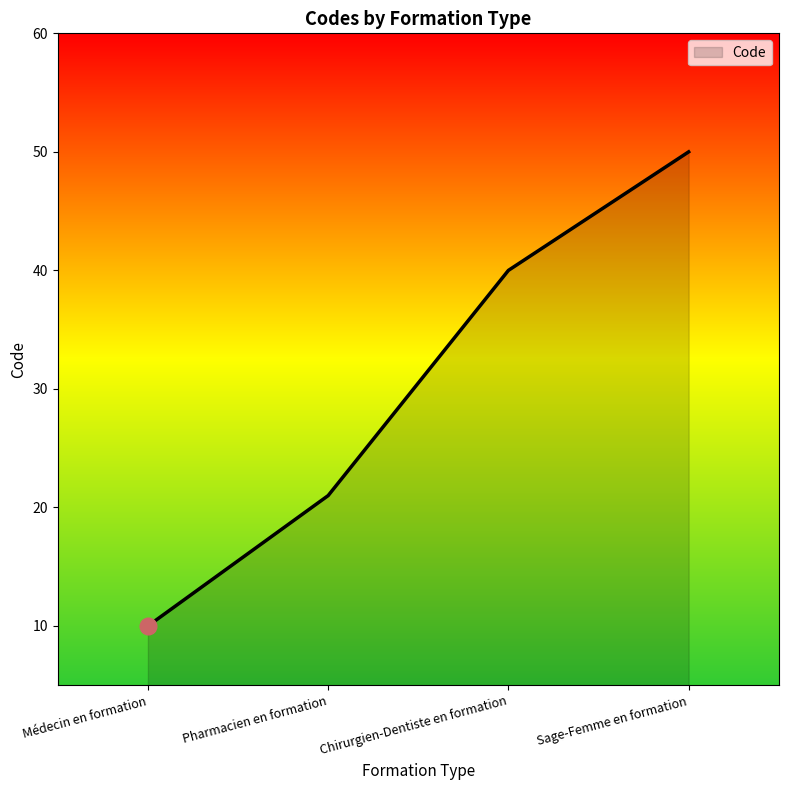

Reading right to left, list all the values displayed in this chart.

Sage-Femme en formation=50	Chirurgien-Dentiste en formation=40	Pharmacien en formation=21	Médecin en formation=10